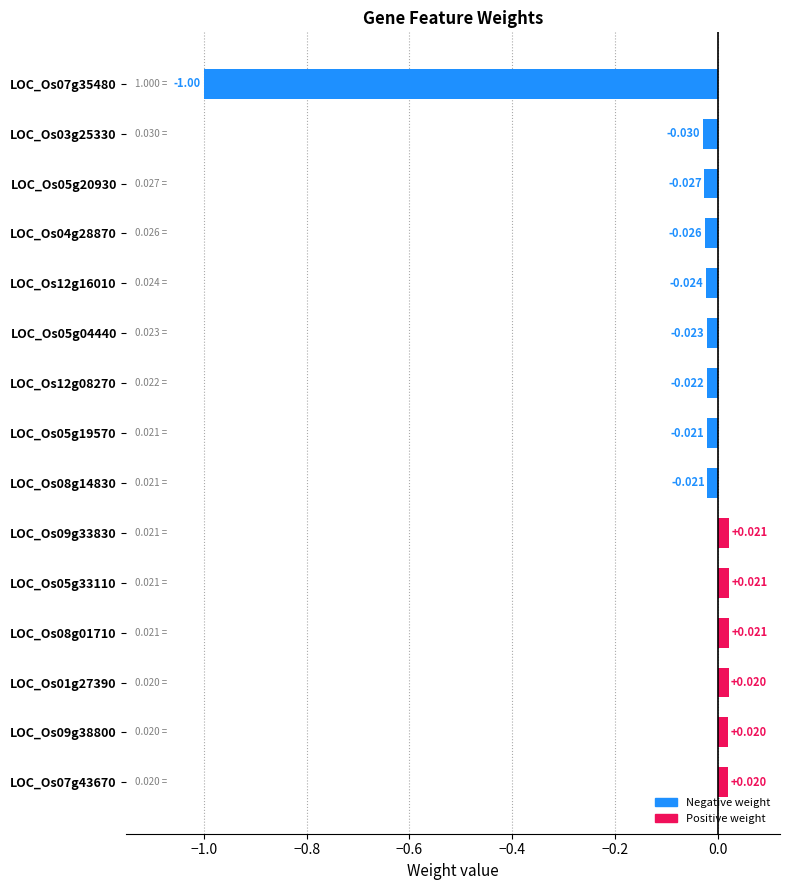

Which category has the highest value across all series?

LOC_Os09g33830